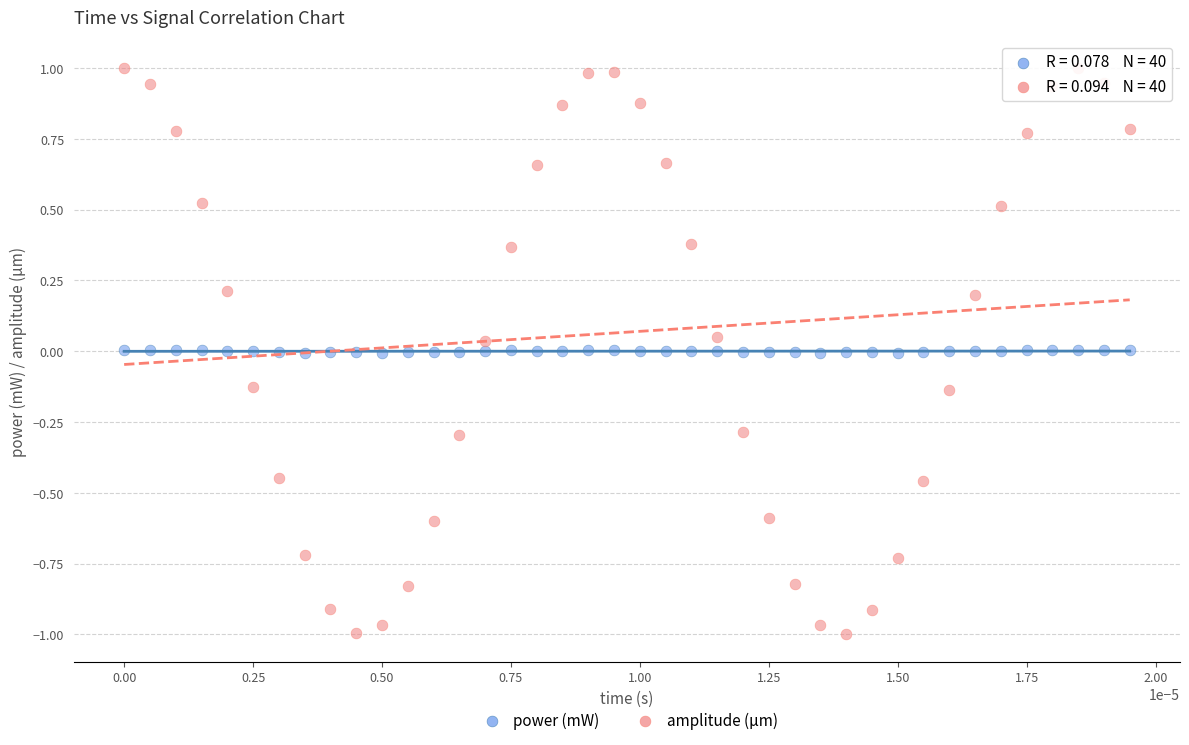

What are all the series names shown in the legend?

power (mW), amplitude (µm)